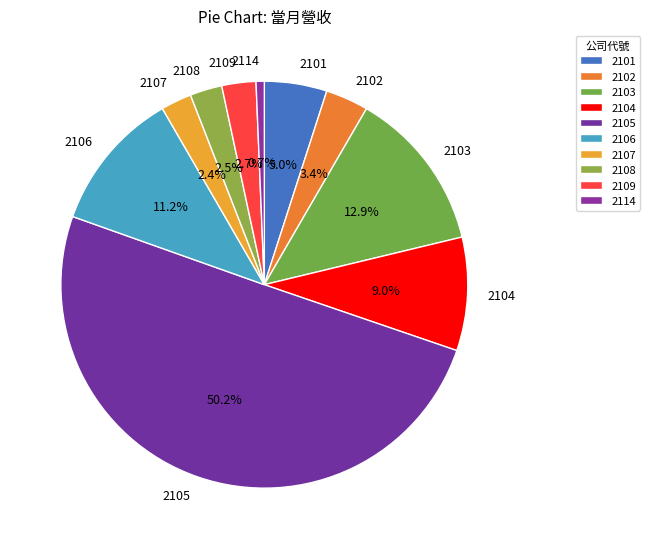

How much of the chart is everything except 2105?

49.8%